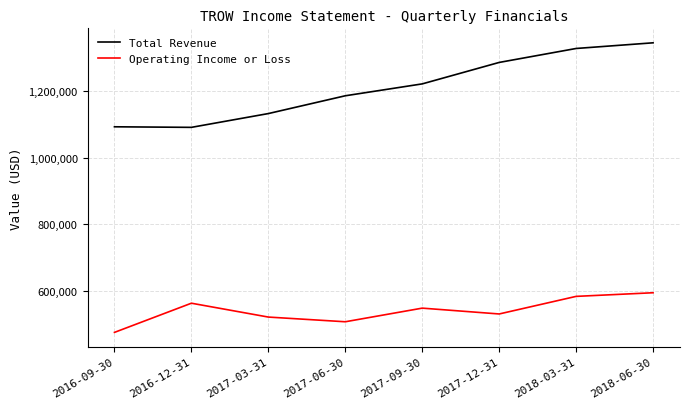

Which series has the largest total across all categories?

Total Revenue